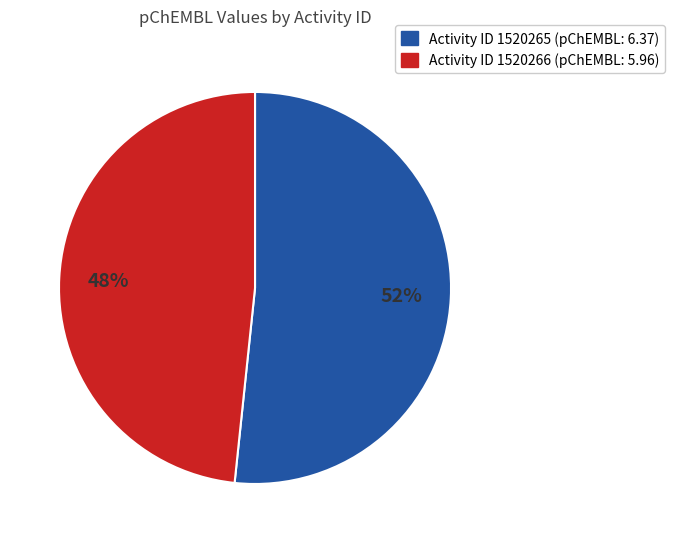

To the nearest percent, what is the average slice percentage?

50%